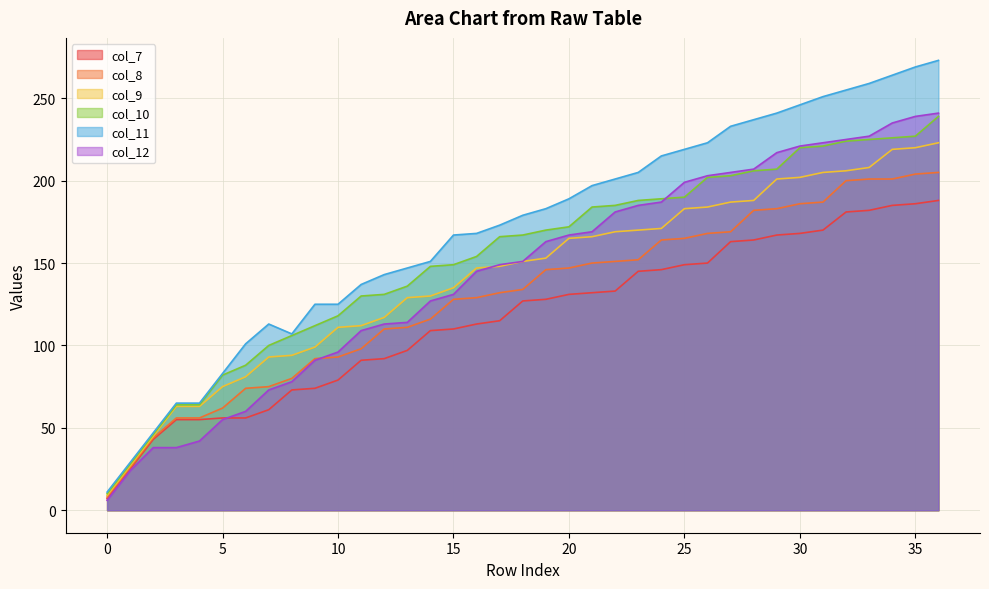

Reading right to left, extract all data points from this chart.

col_7: 36=188	35=186	34=185	33=182	32=181	31=170	30=168	29=167	28=164	27=163	26=150	25=149	24=146	23=145	22=133	21=132	20=131	19=128	18=127	17=115	16=113	15=110	14=109	13=97	12=92	11=91	10=79	9=74	8=73	7=61	6=56	5=56	4=55	3=55	2=43	1=25	0=7
col_8: 36=205	35=204	34=201	33=201	32=200	31=187	30=186	29=183	28=182	27=169	26=168	25=165	24=164	23=152	22=151	21=150	20=147	19=146	18=134	17=132	16=129	15=128	14=116	13=111	12=110	11=98	10=93	9=92	8=80	7=75	6=74	5=62	4=56	3=56	2=44	1=26	0=8
col_9: 36=223	35=220	34=219	33=208	32=206	31=205	30=202	29=201	28=188	27=187	26=184	25=183	24=171	23=170	22=169	21=166	20=165	19=153	18=151	17=148	16=147	15=135	14=130	13=129	12=117	11=112	10=111	9=99	8=94	7=93	6=81	5=75	4=63	3=63	2=45	1=27	0=9
col_10: 36=239	35=227	34=226	33=225	32=224	31=221	30=220	29=207	28=206	27=203	26=202	25=190	24=189	23=188	22=185	21=184	20=172	19=170	18=167	17=166	16=154	15=149	14=148	13=136	12=131	11=130	10=118	9=112	8=106	7=100	6=88	5=82	4=64	3=64	2=46	1=28	0=10
col_11: 36=273	35=269	34=264	33=259	32=255	31=251	30=246	29=241	28=237	27=233	26=223	25=219	24=215	23=205	22=201	21=197	20=189	19=183	18=179	17=173	16=168	15=167	14=151	13=147	12=143	11=137	10=125	9=125	8=107	7=113	6=101	5=83	4=65	3=65	2=47	1=29	0=11
col_12: 36=241	35=239	34=235	33=227	32=225	31=223	30=221	29=217	28=207	27=205	26=203	25=199	24=187	23=185	22=181	21=169	20=167	19=163	18=151	17=149	16=145	15=131	14=127	13=114	12=113	11=109	10=96	9=91	8=78	7=73	6=60	5=55	4=42	3=38	2=38	1=24	0=6